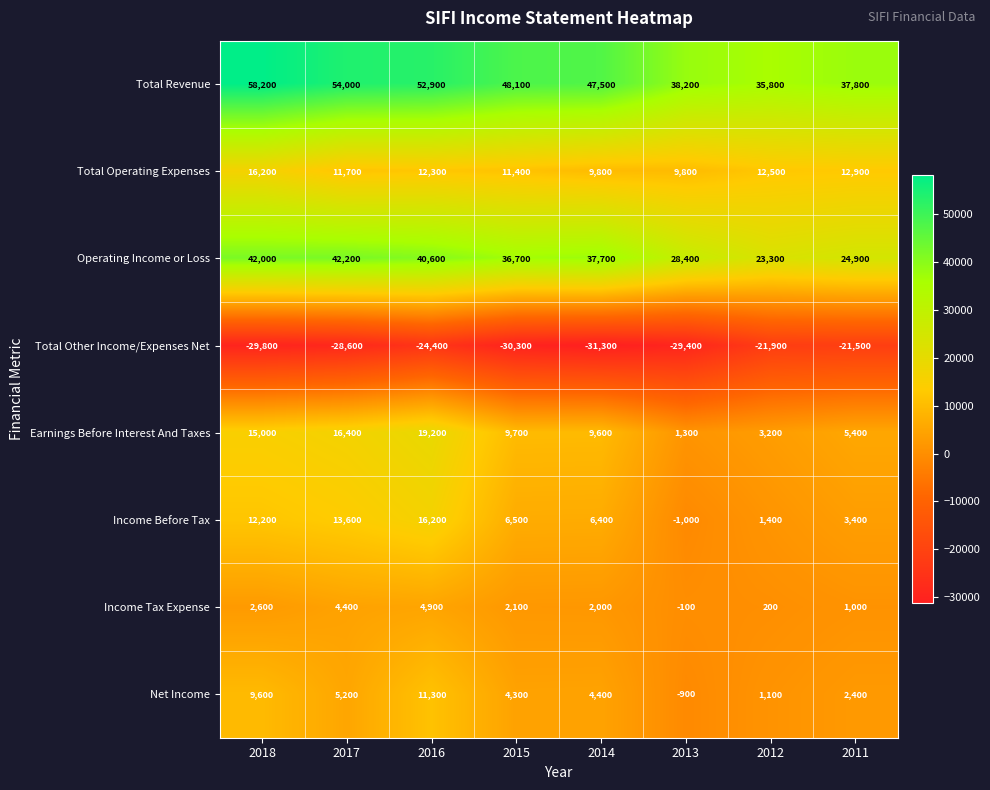

What is the sum of the Earnings Before Interest And Taxes values at 2013 and 2014?

10900